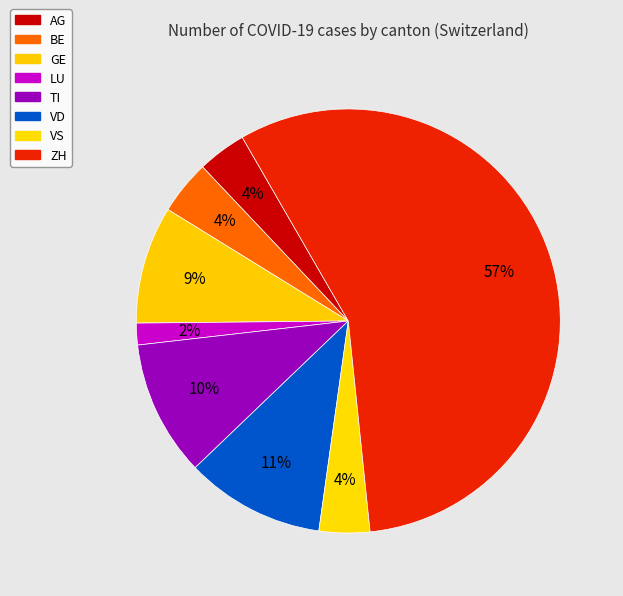

Which category has the smallest portion of the pie?

LU